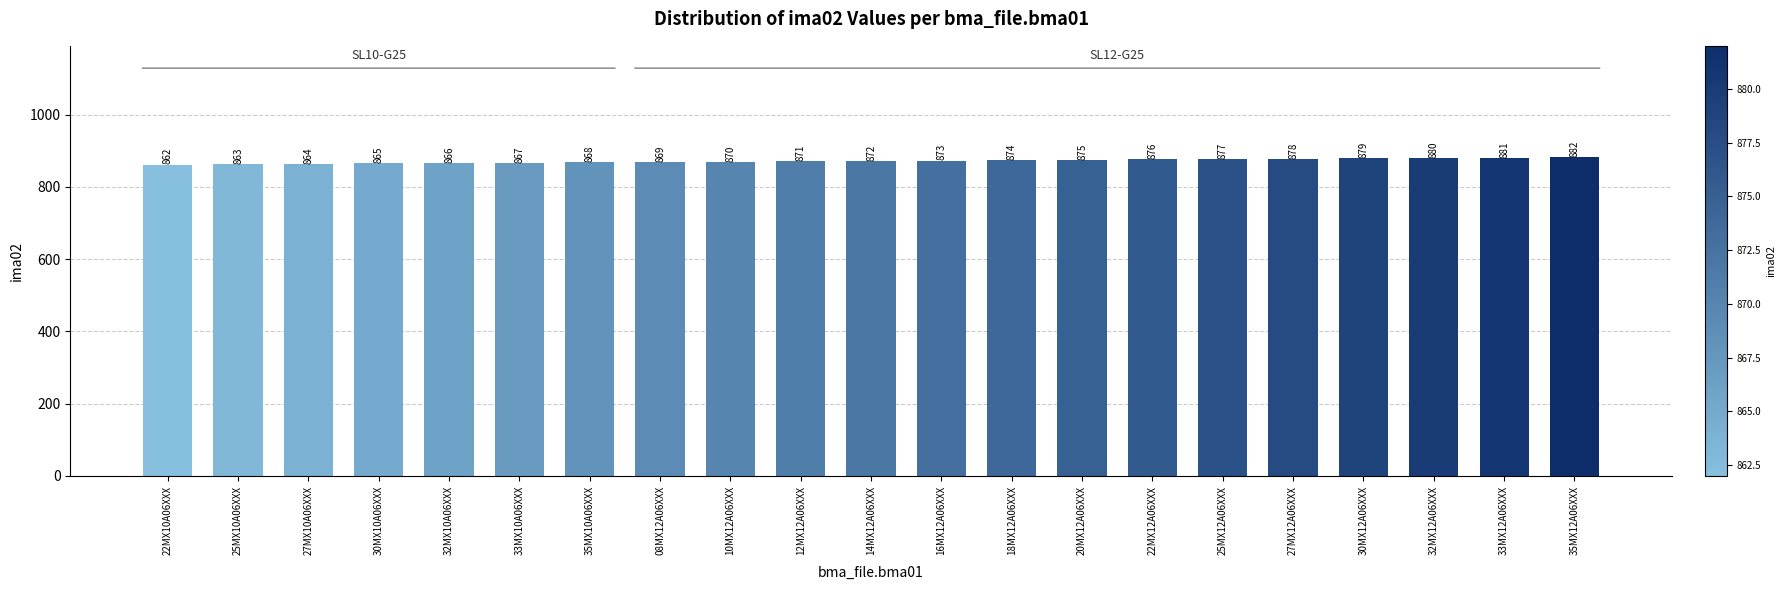

What is the ratio of the value at 35MX10A06XXX to the value at 18MX12A06XXX?

1.0